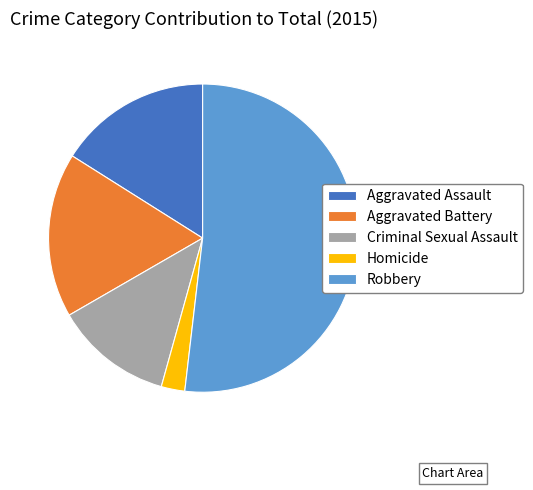

What is the ratio of the value at Robbery to the value at Aggravated Assault?

3.2